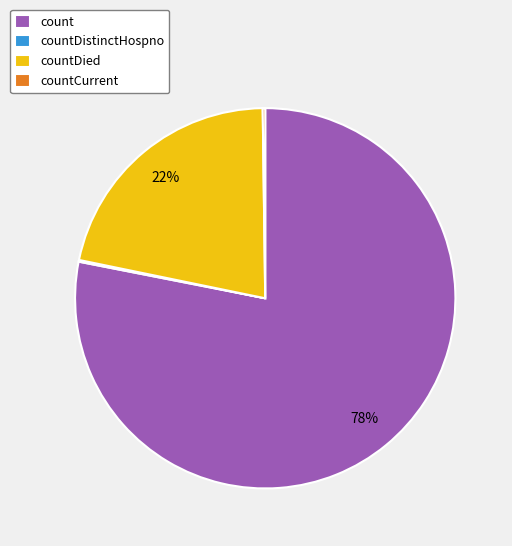

Is it true that count is 91% of the pie?

False